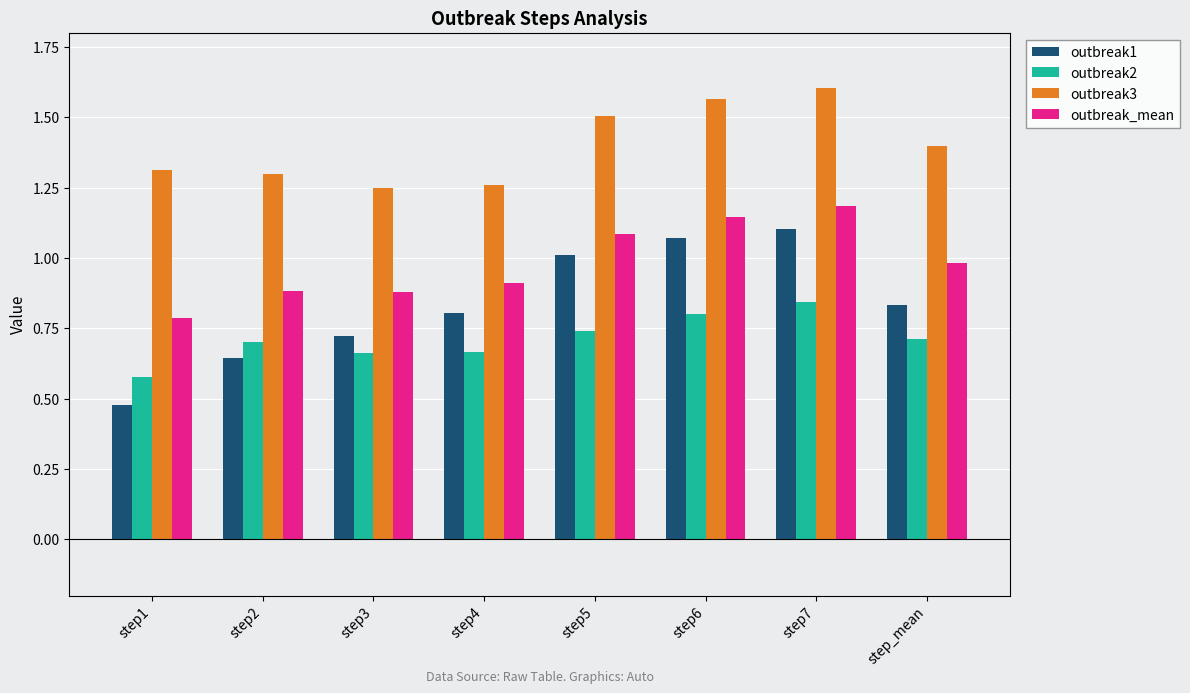

What are all the series names shown in the legend?

outbreak1, outbreak2, outbreak3, outbreak_mean